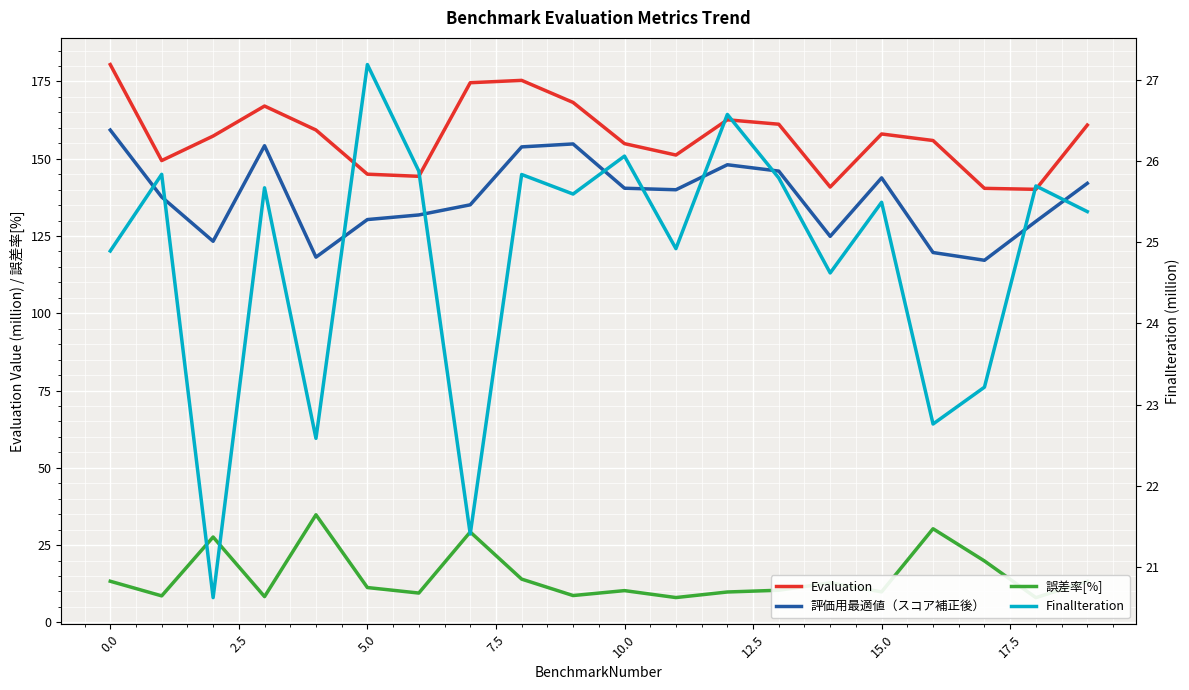

Where is 誤差率[%] nearest to the value 21?

17